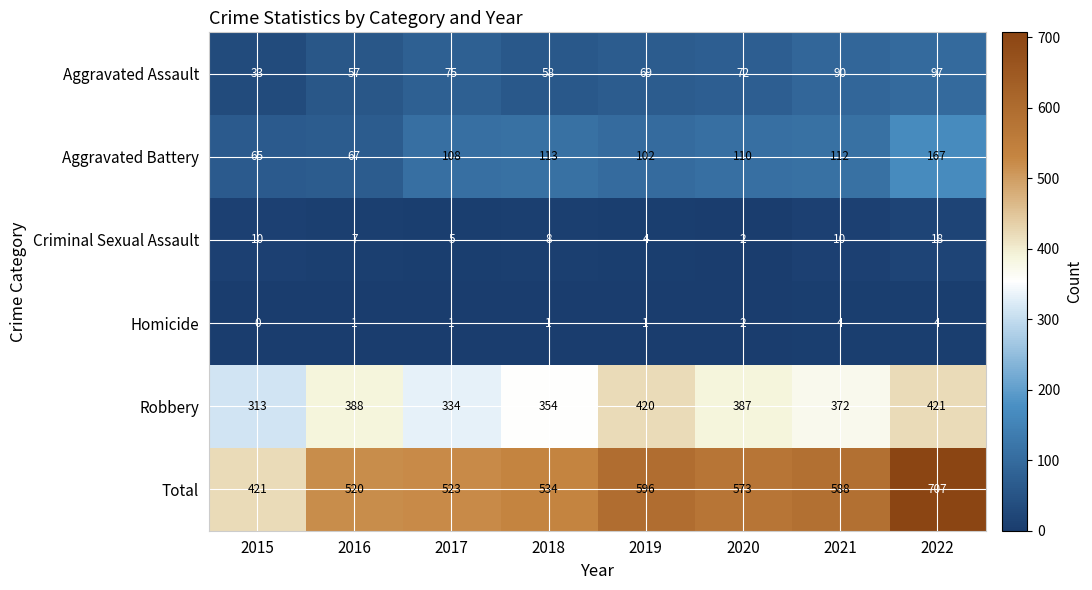

What is the difference between the Aggravated Assault values at 2022 and 2021?

7